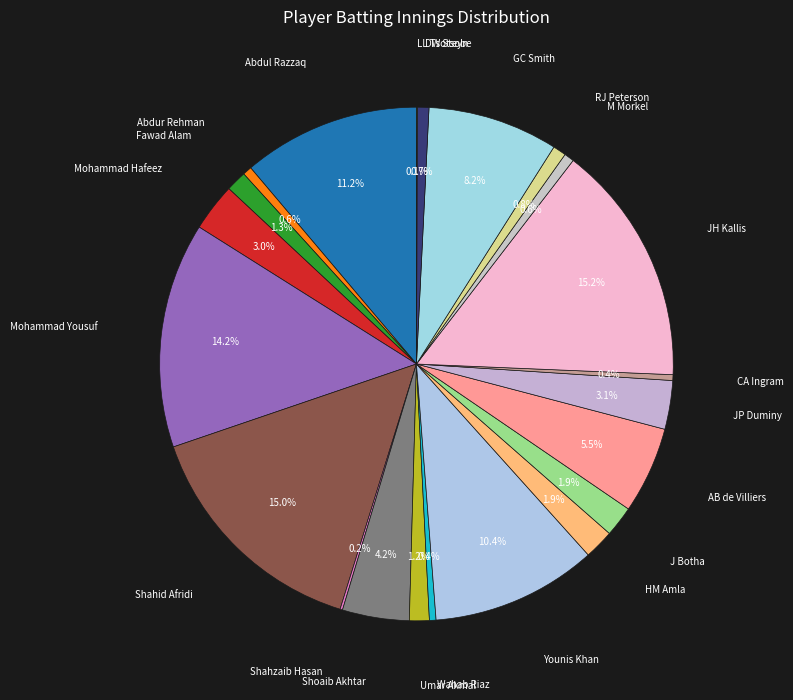

What percentage is the JH Kallis slice, to the nearest percent?

15%